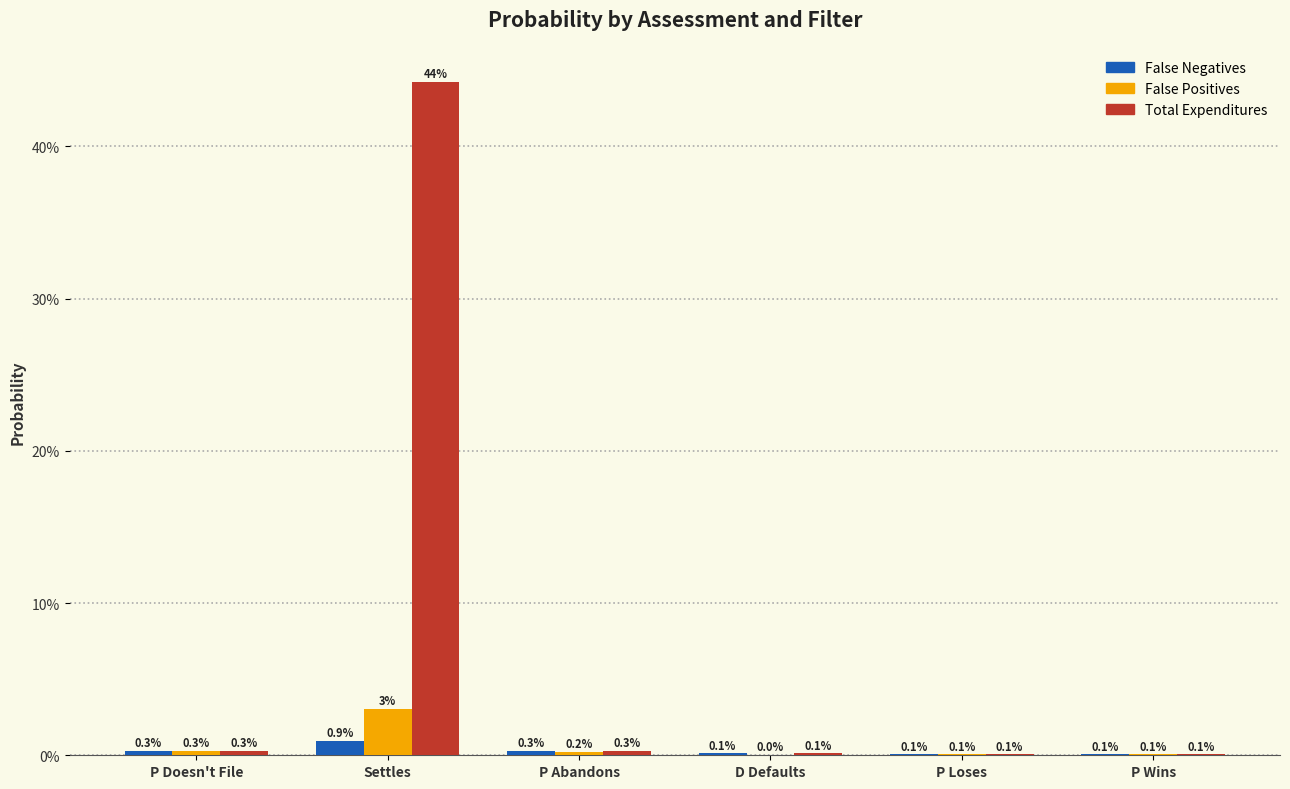

Reading left to right, what are all the values shown in this chart?

False Negatives: P Doesn't File=0.0	Settles=0.0	P Abandons=0.0	D Defaults=0.0	P Loses=0.0	P Wins=0.0
False Positives: P Doesn't File=0.0	Settles=0.0	P Abandons=0.0	D Defaults=0.0	P Loses=0.0	P Wins=0.0
Total Expenditures: P Doesn't File=0.0	Settles=0.4	P Abandons=0.0	D Defaults=0.0	P Loses=0.0	P Wins=0.0